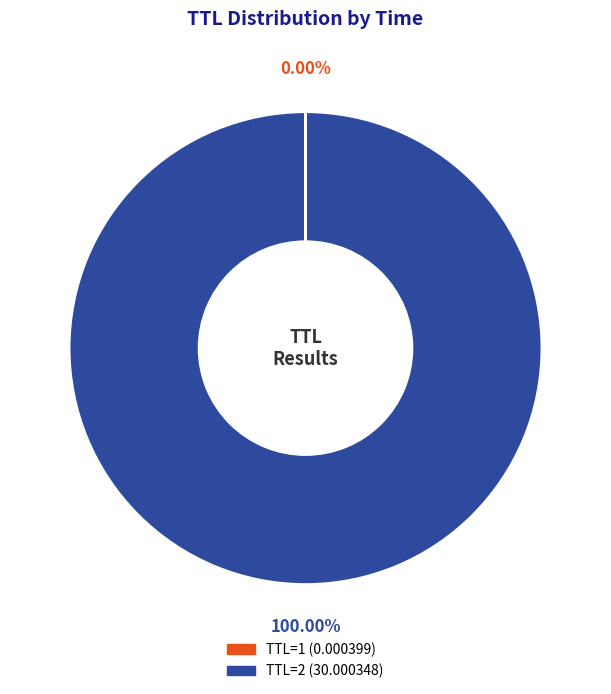

Does any single category account for the majority?

Yes